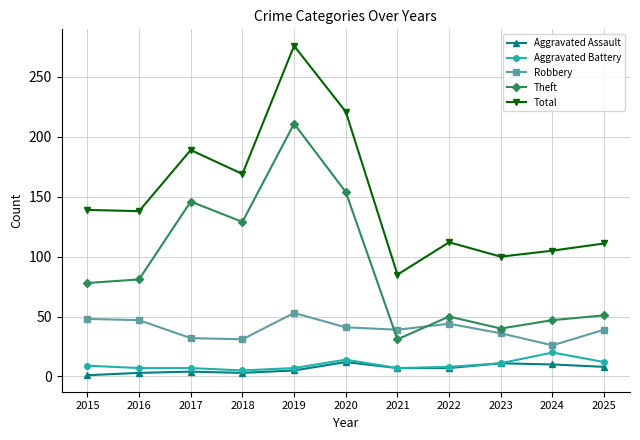

True or false: Total has more than 0 points higher than both neighbors.

True